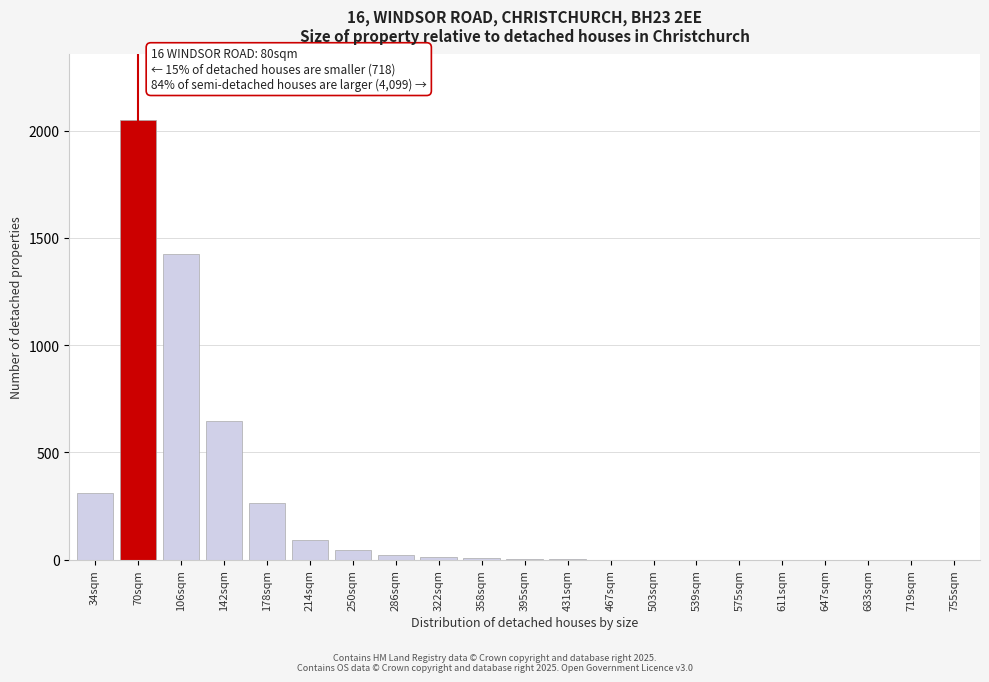

Which label corresponds to the largest value in the chart?

70sqm